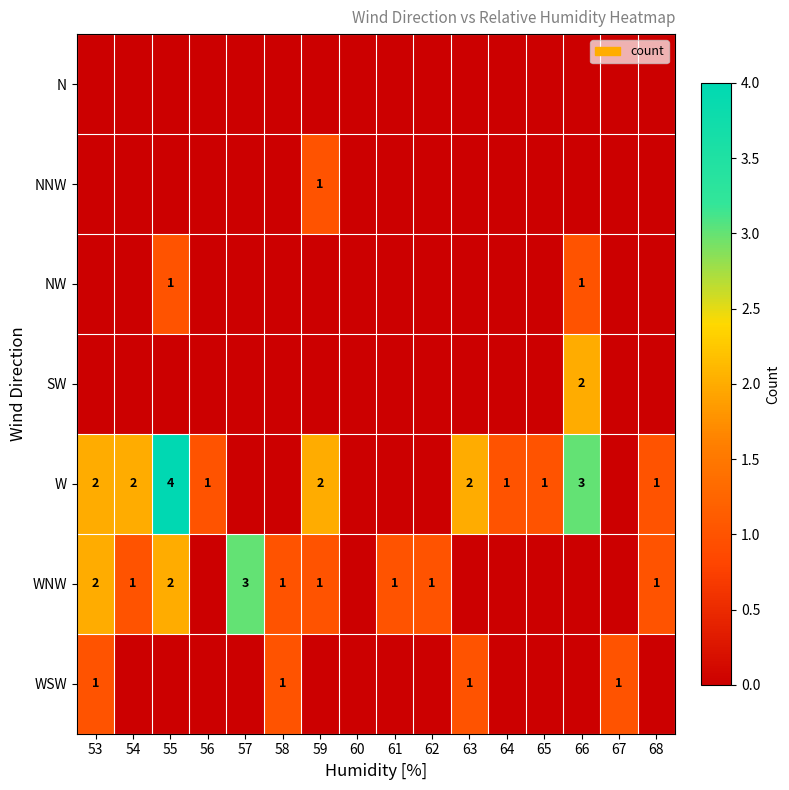

Is it true that W equals 2 at 68?

False